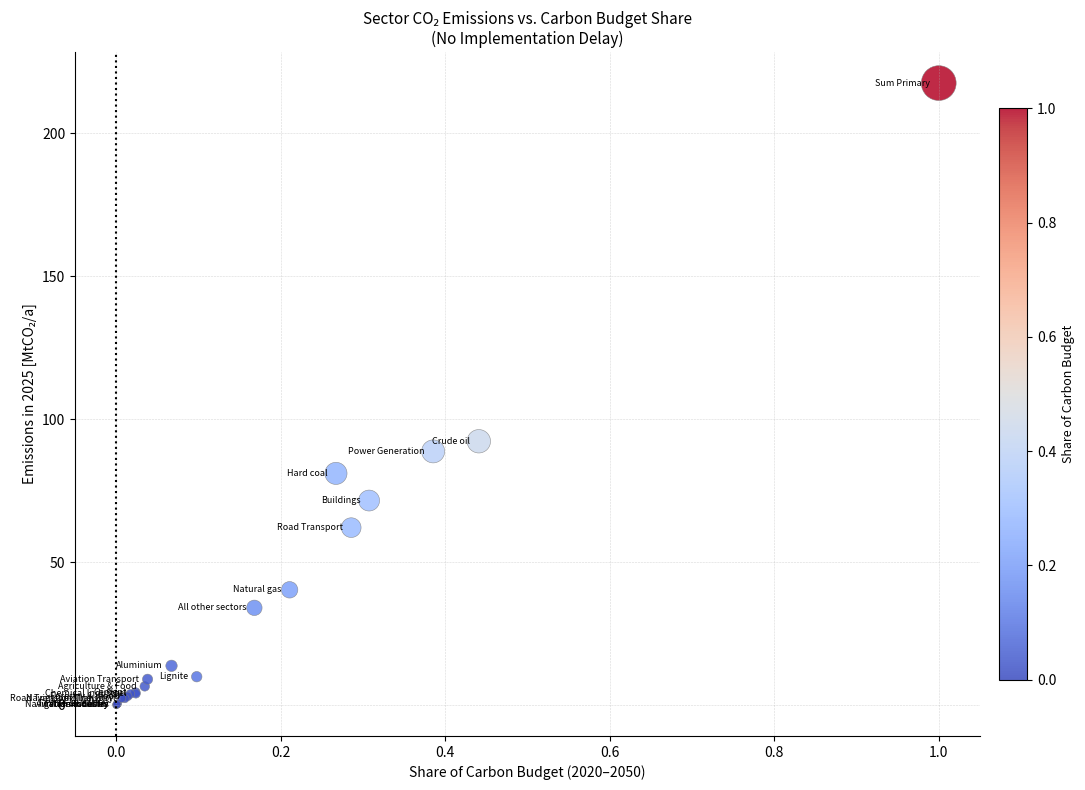

What Y value in the scatter plot is closest to 108?

92.2